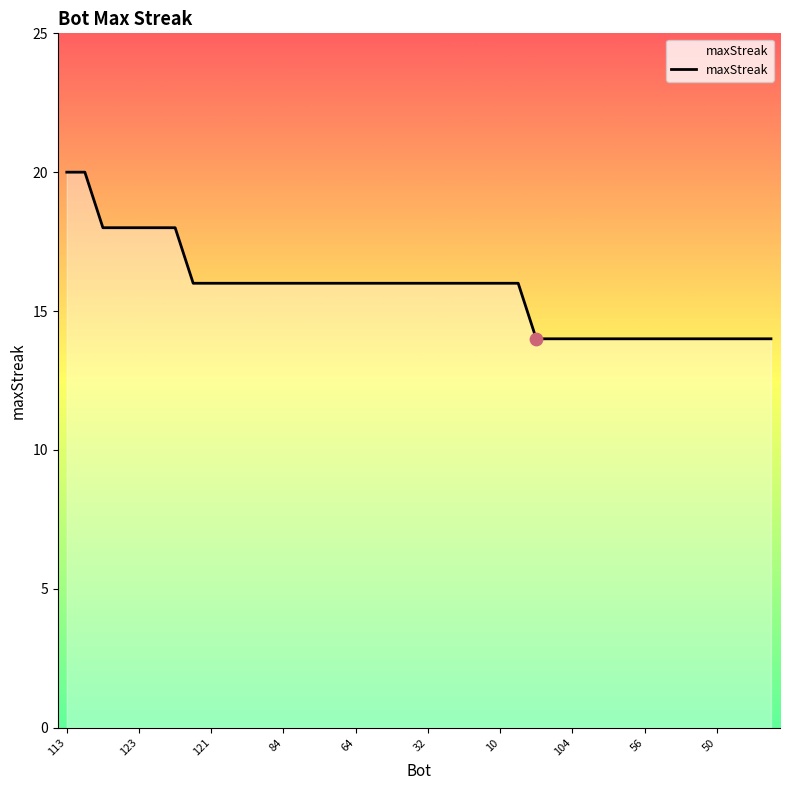

What is the difference between the maximum and minimum values?

6